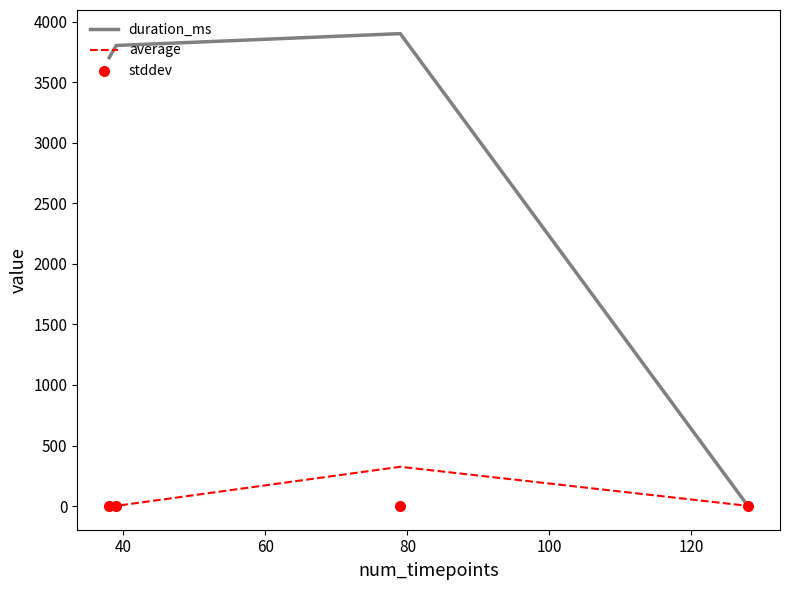

What is the sum of all average values?

330.5